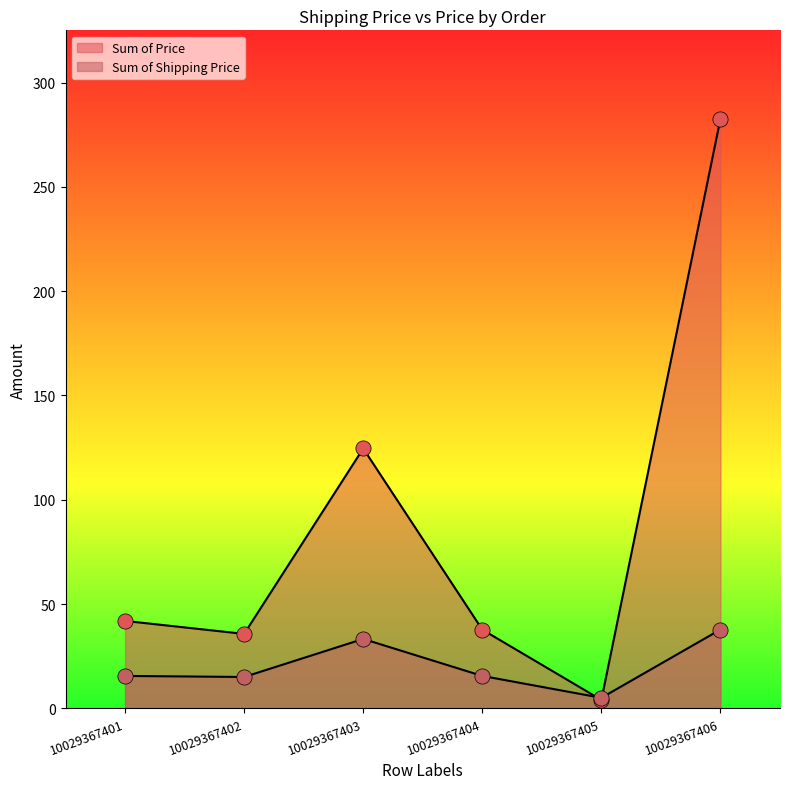

Which series reaches the maximum Y coordinate?

Sum of Price